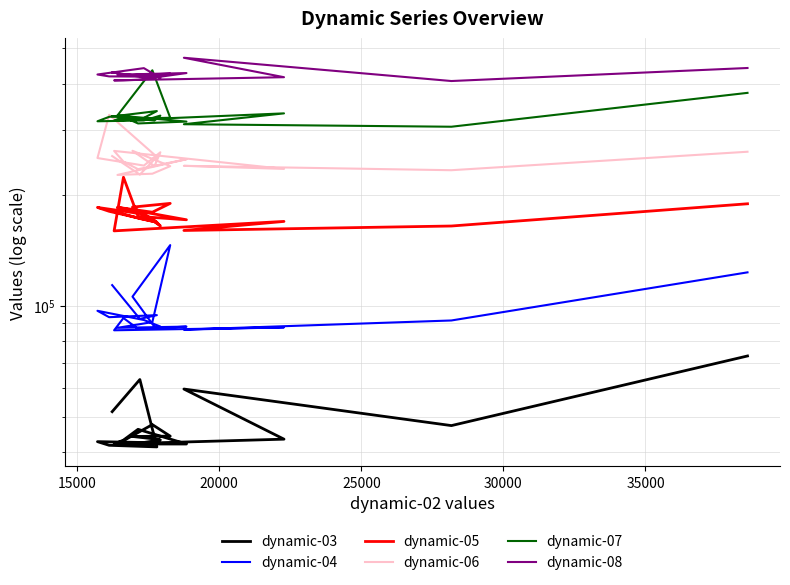

Is this an area chart (filled region under the line)?

No